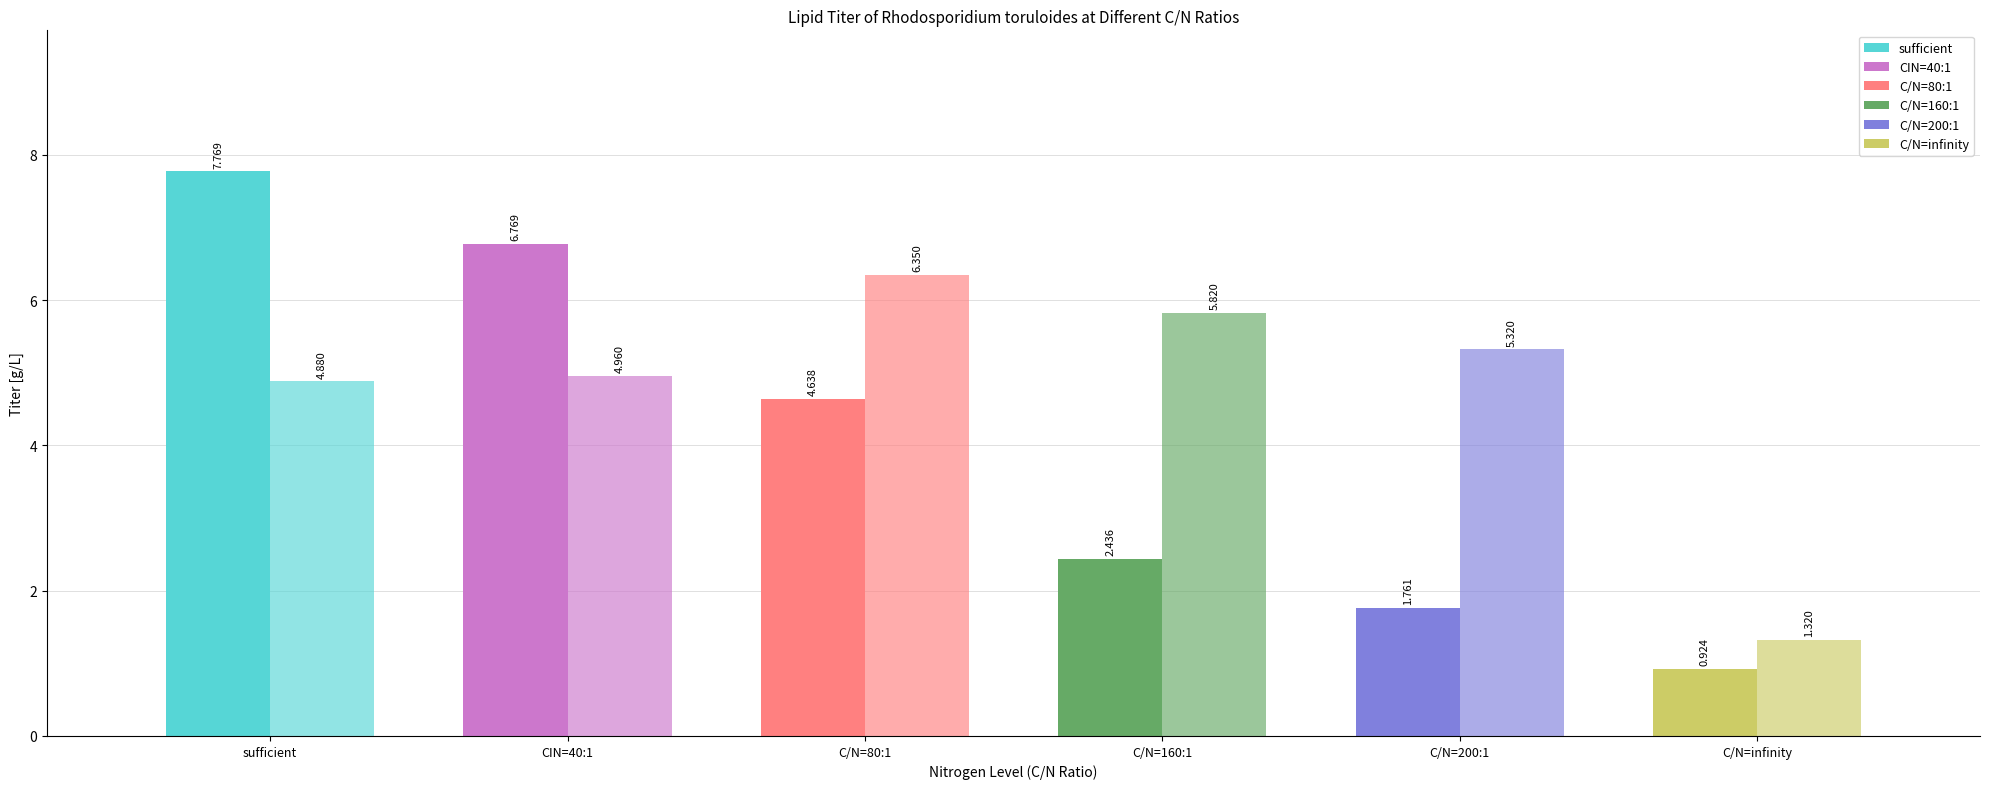

At which category is the sum across all series the highest?

sufficient